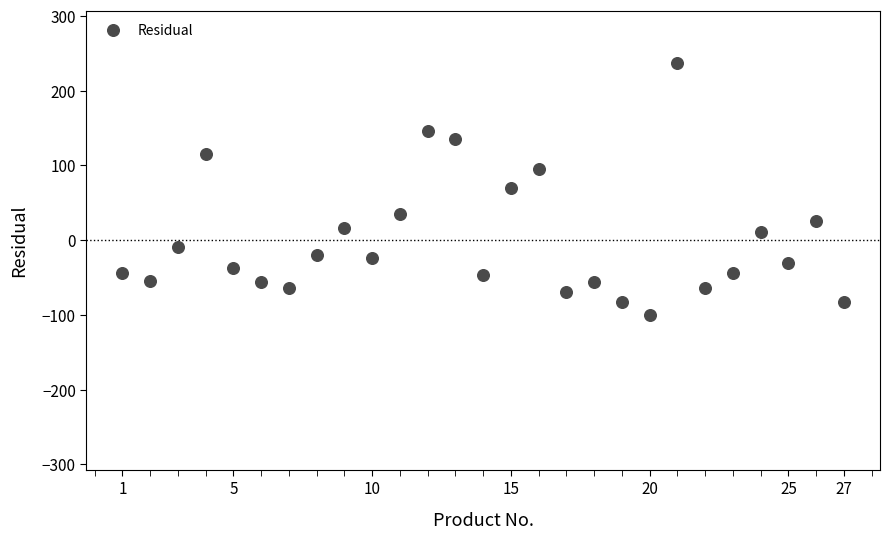

What is the range of X values (max minus min)?

26.0